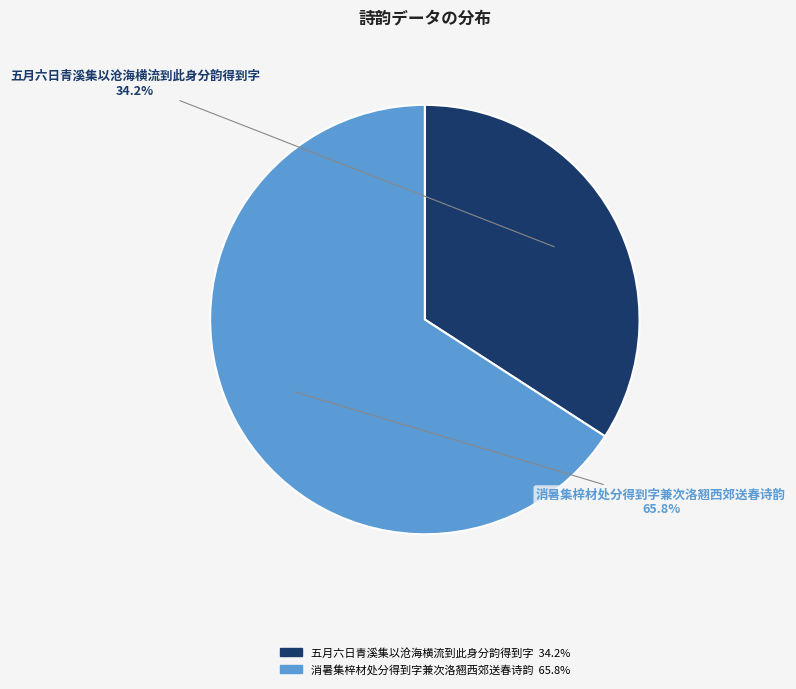

Is 消暑集梓材处分得到字兼次洛翘西郊送春诗韵 the majority of the pie?

Yes